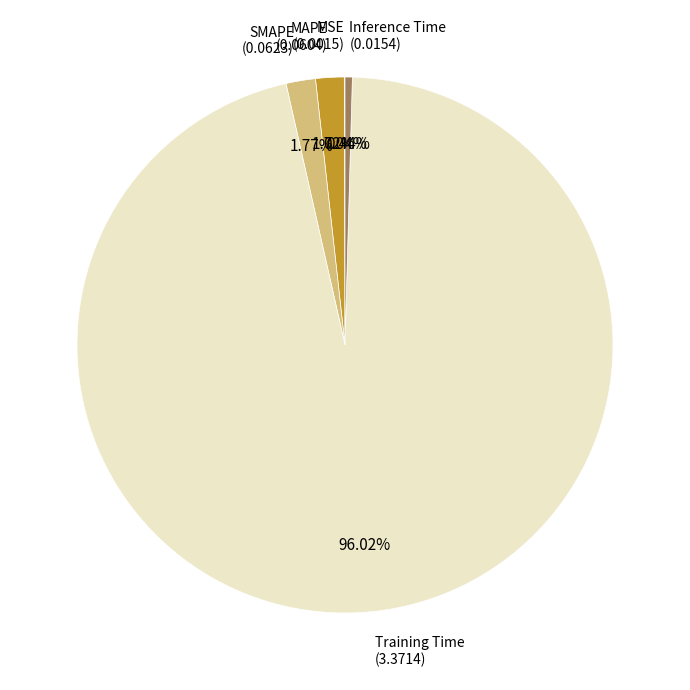

Is there any slice that represents more than half of the pie?

Yes